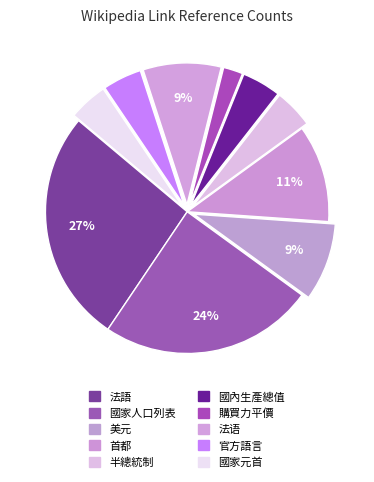

How much of the chart is everything except 法语?

91.1%